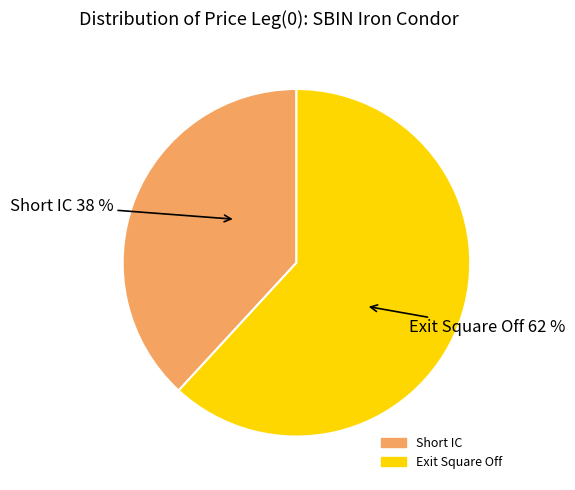

Which slice is the smallest?

Short IC